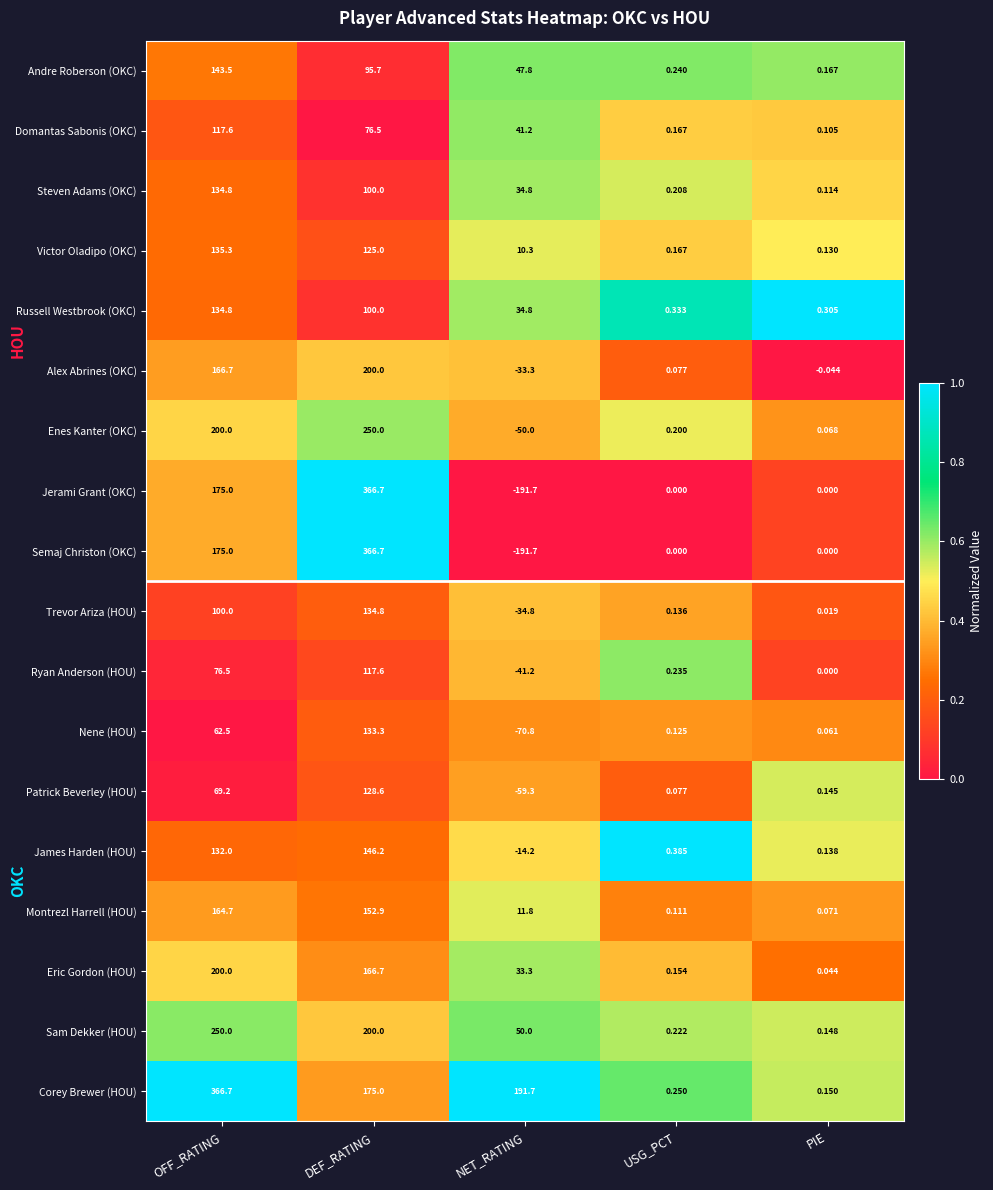

Rank the categories by Nene (HOU) value from highest to lowest.

DEF_RATING, OFF_RATING, USG_PCT, PIE, NET_RATING